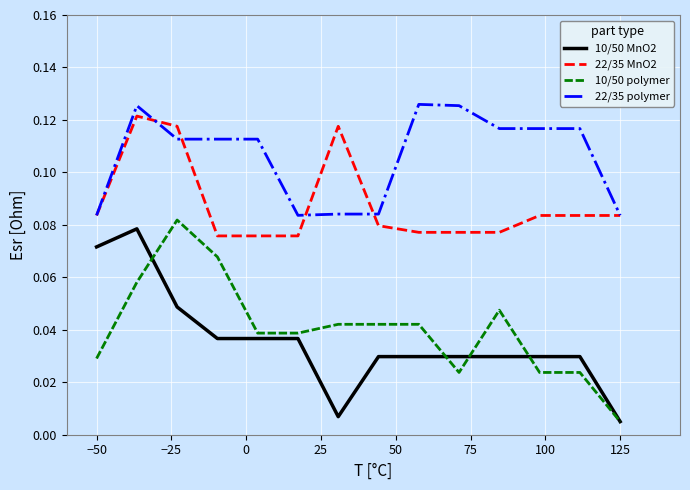

Which series has the largest total across all categories?

22/35 polymer